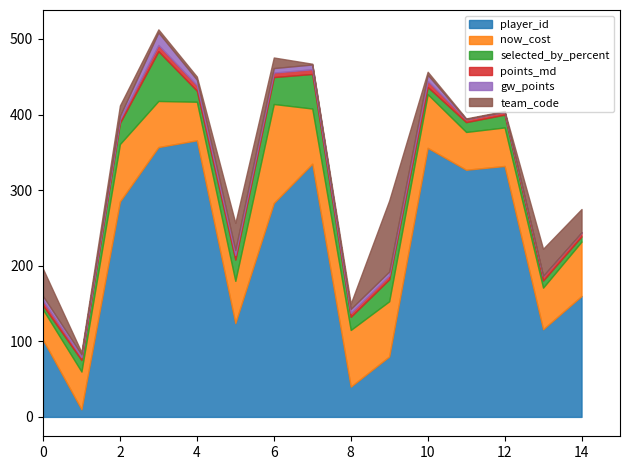

Rank the series by their maximum value, from lowest to highest.

points_md, gw_points, selected_by_percent, team_code, now_cost, player_id